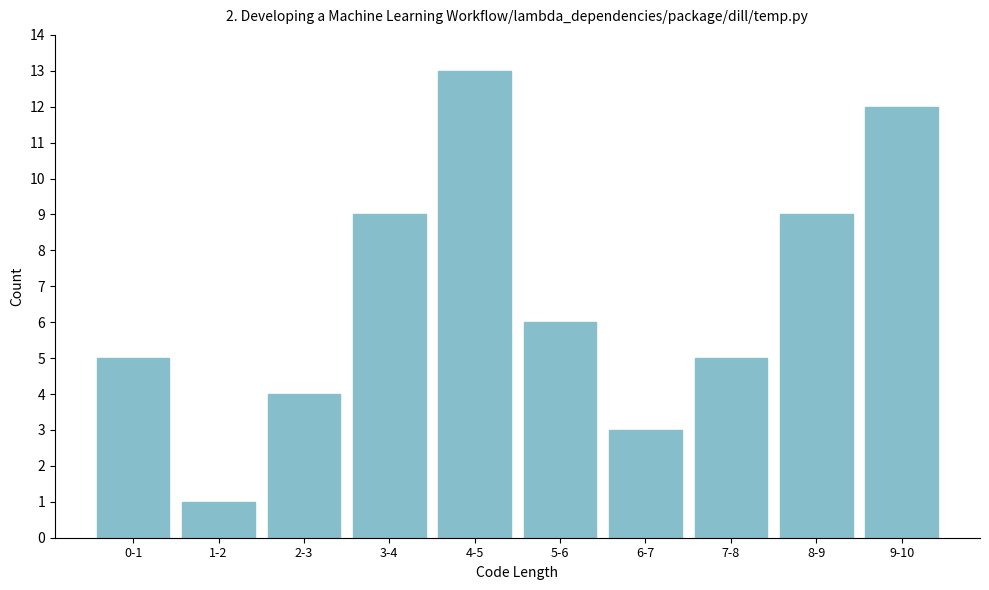

Reading left to right, what are all the values shown in this chart?

5	1	4	9	13	6	3	5	9	12